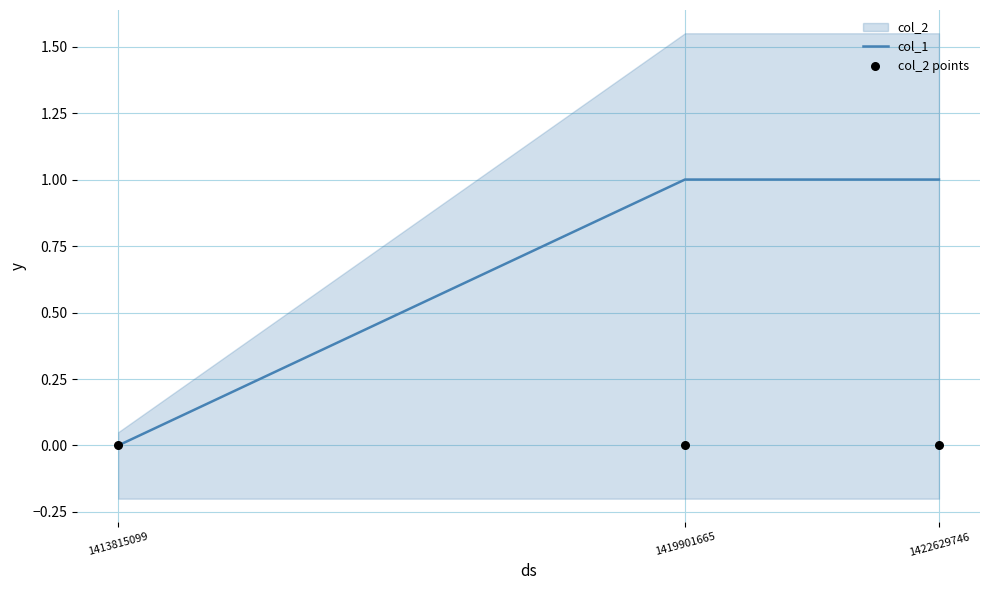

At which category is the sum across all series the highest?

1419901665